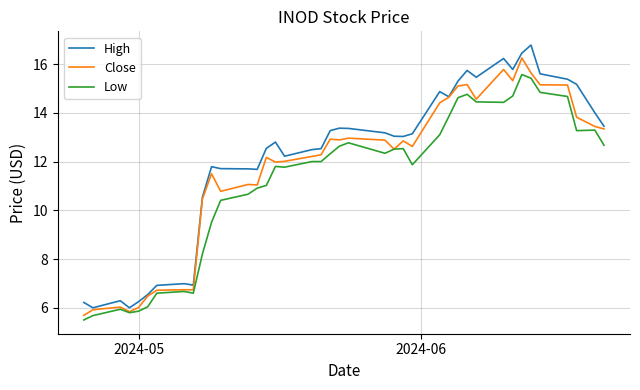

List the series in order of their overall mean, lowest first.

Low, Close, High